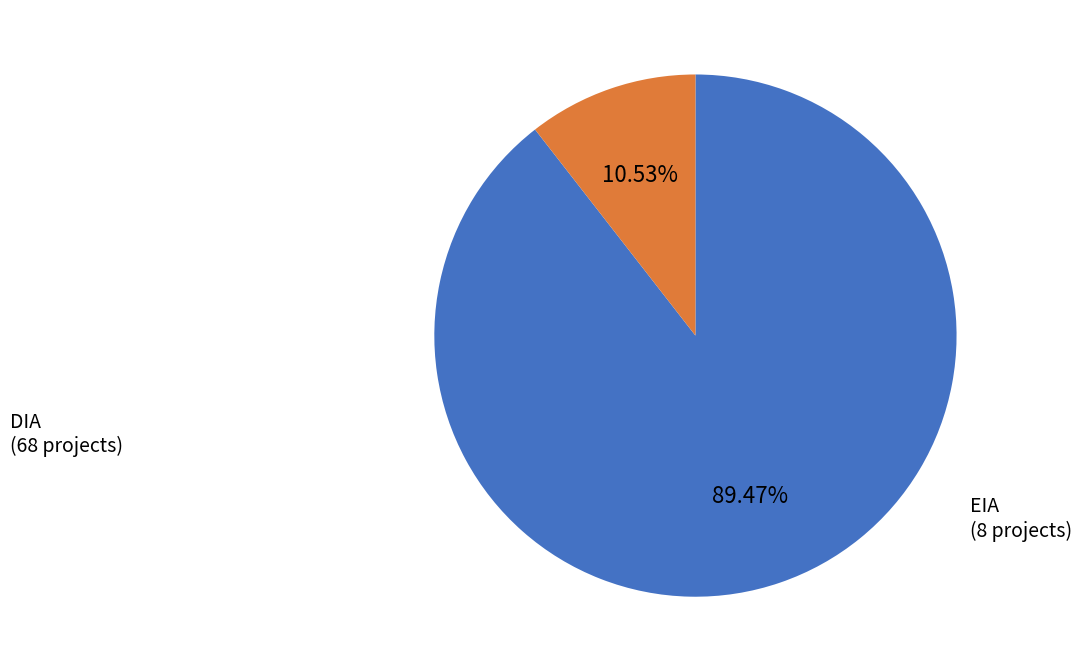

True or false: DIA accounts for 77% of the total.

False